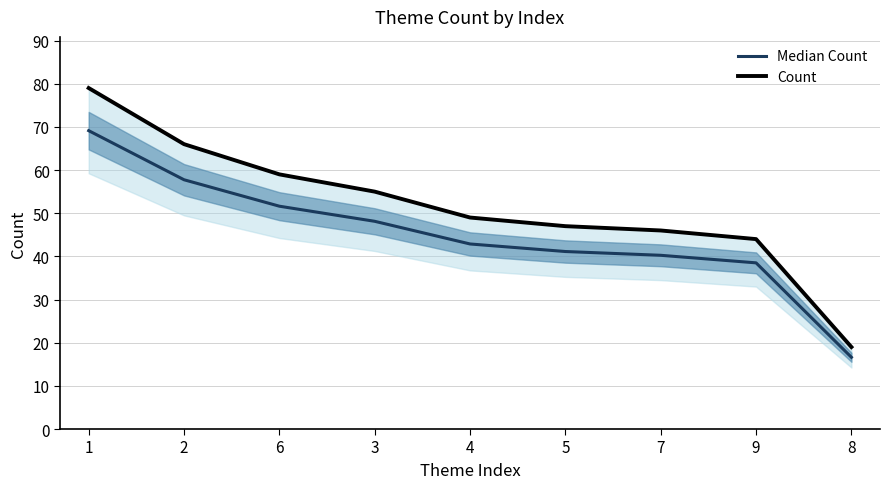

Which has a higher value, 9 or 5?

5